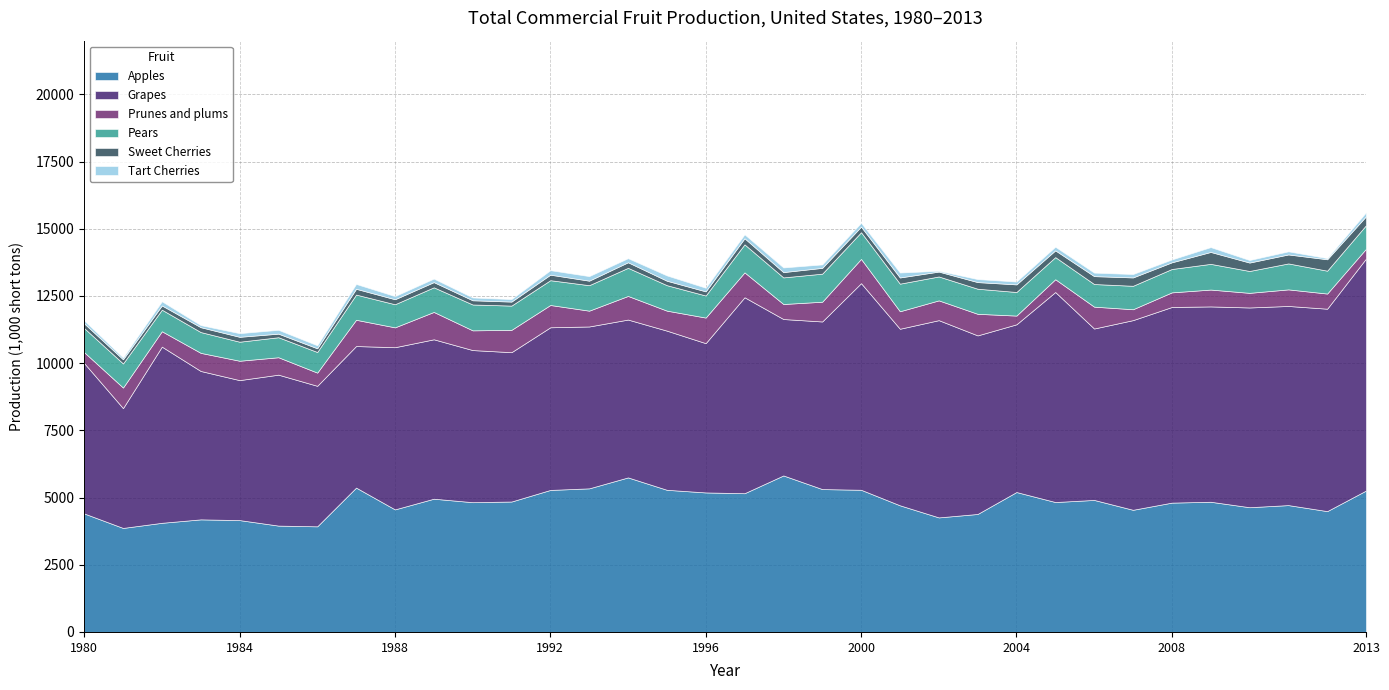

What is the spread (max minus min) of values at 1998?

5649